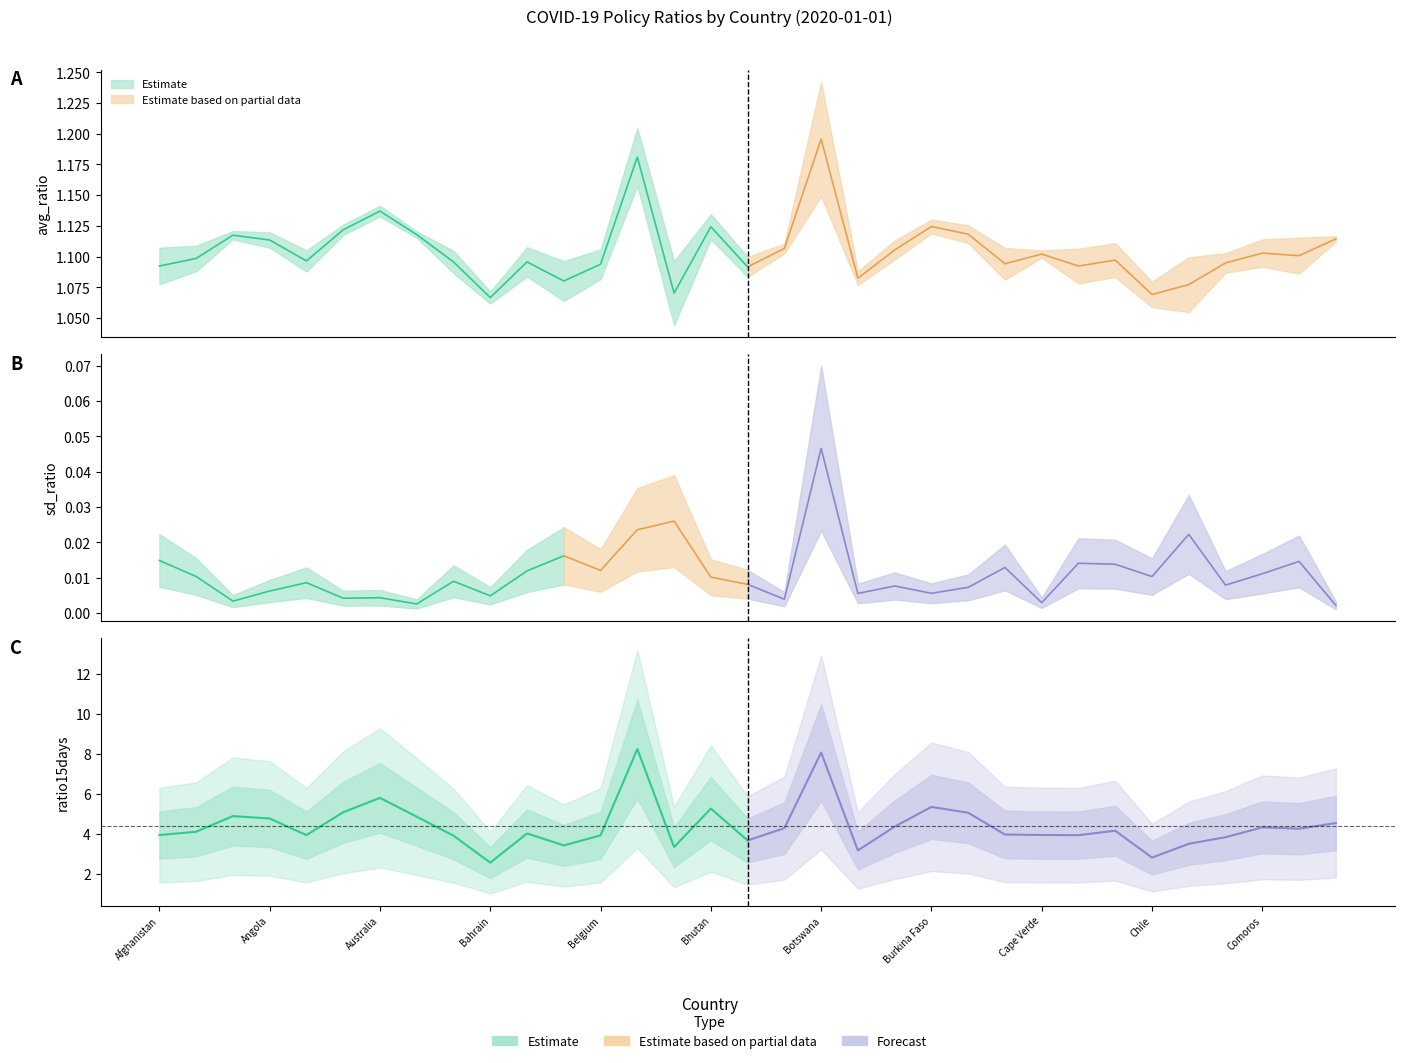

Is this an area chart (filled region under the line)?

No